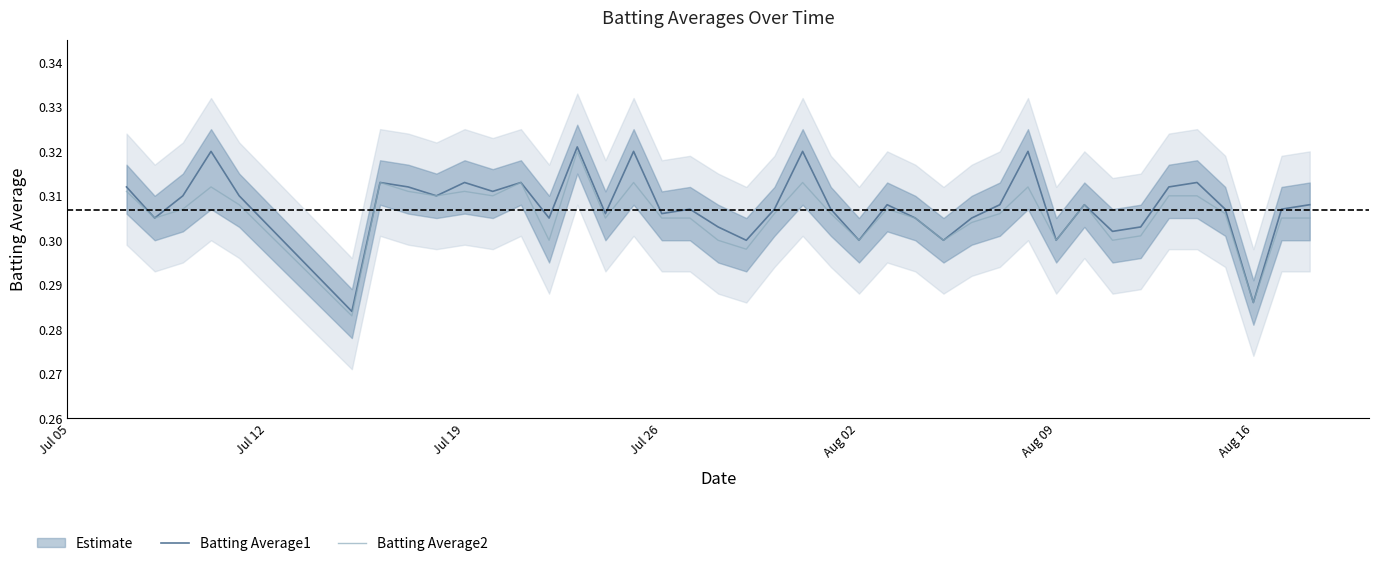

Is it true that Batting Average2 equals 0.4 at Jul 26?

False